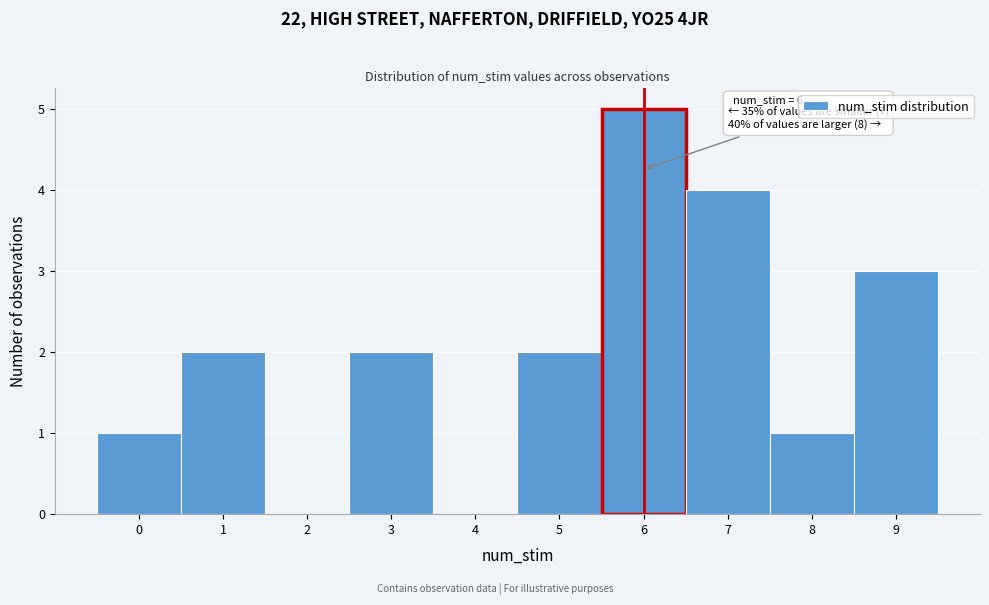

Which range on the x-axis has the tallest bar?

5.5 to 6.5